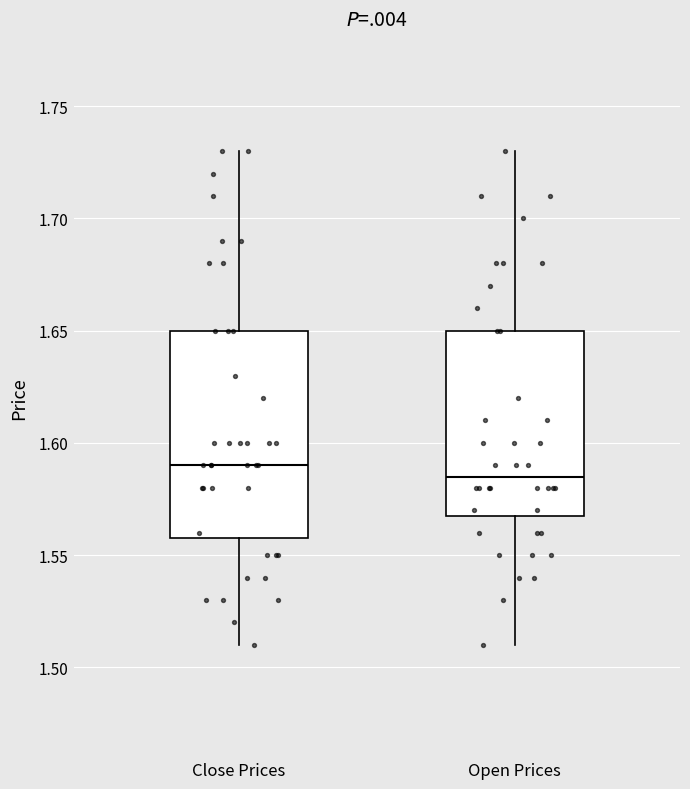

Reading left to right, read every box against the y-axis: the position of its median line, the range the box covers, and the ends of its whiskers. The values are not printed on the chart, so give them approximately, as read against the axis.

Close Prices: median 1.590, box 1.560 to 1.650, whiskers 1.510 to 1.730
Open Prices: median 1.585, box 1.570 to 1.650, whiskers 1.510 to 1.730